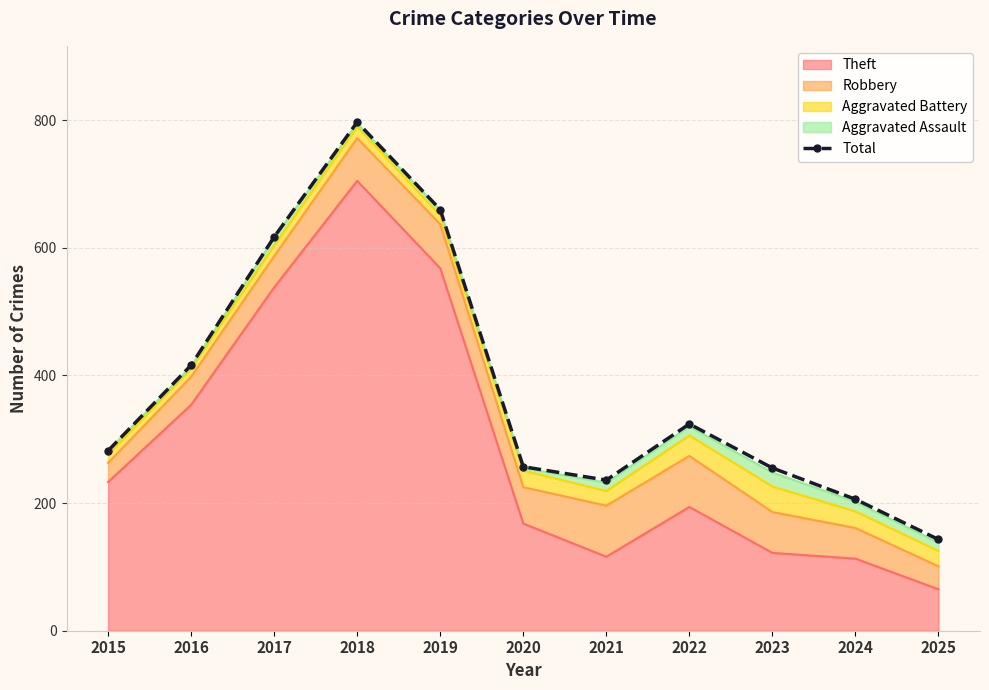

How many values are below 282?

5